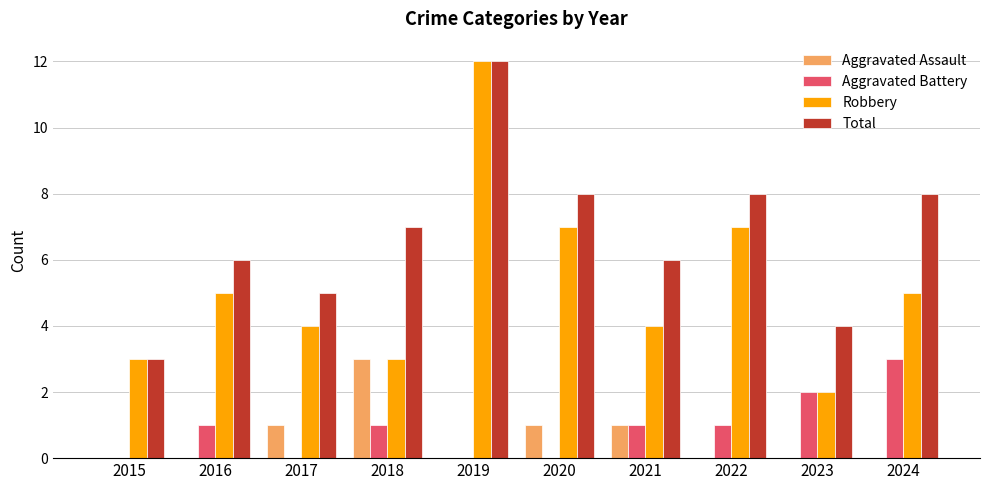

How many groups of bars are there?

10